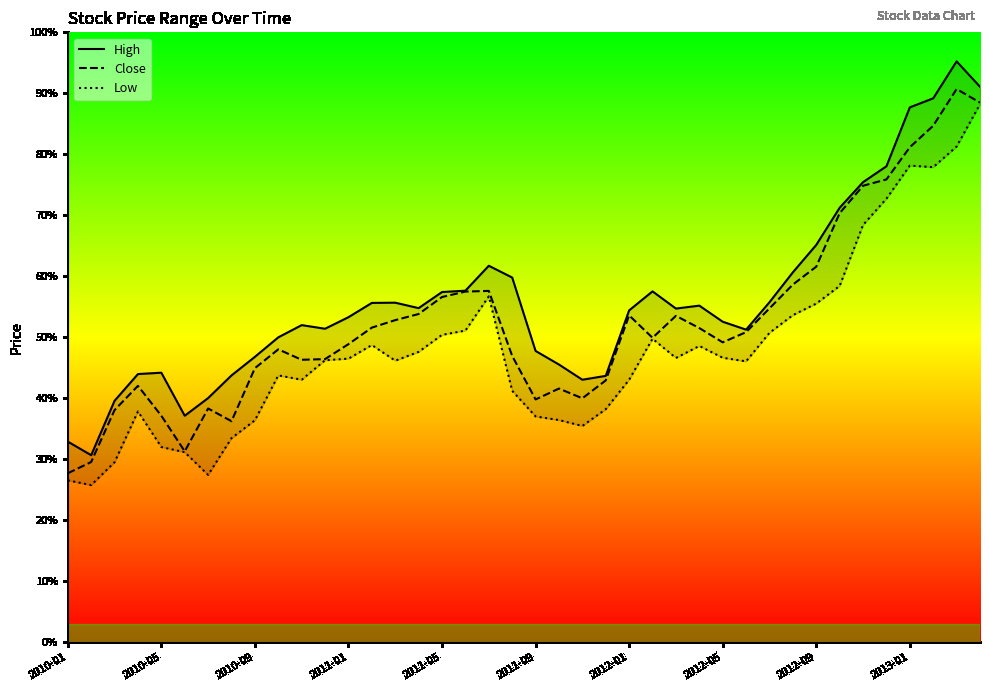

True or false: Low has more than 0 interior local peaks.

True